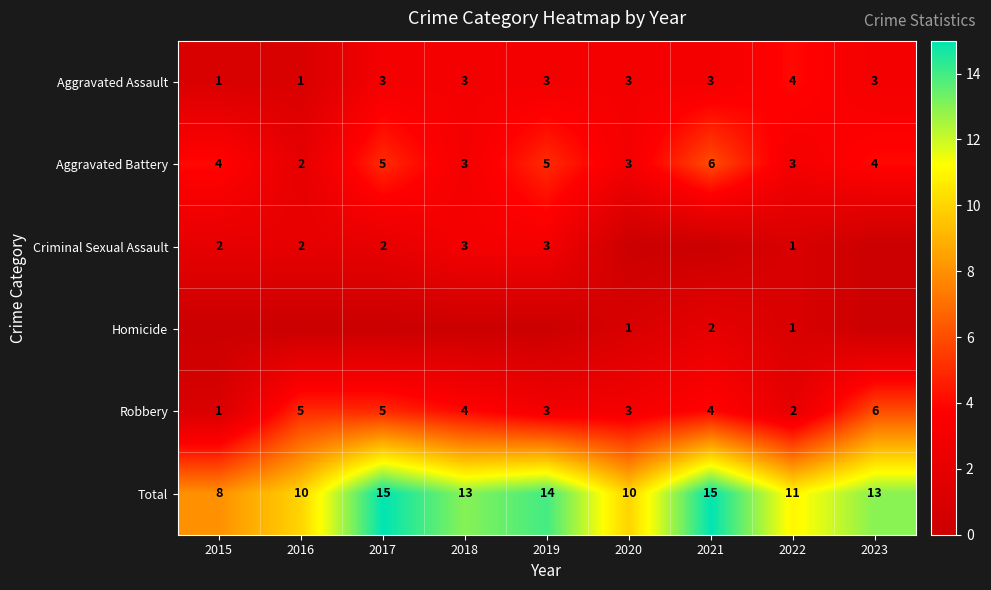

What is the total value across all series at 2016?

20